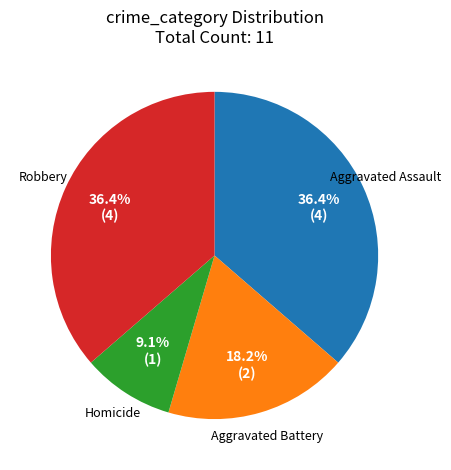

Which slice is the smallest?

Homicide